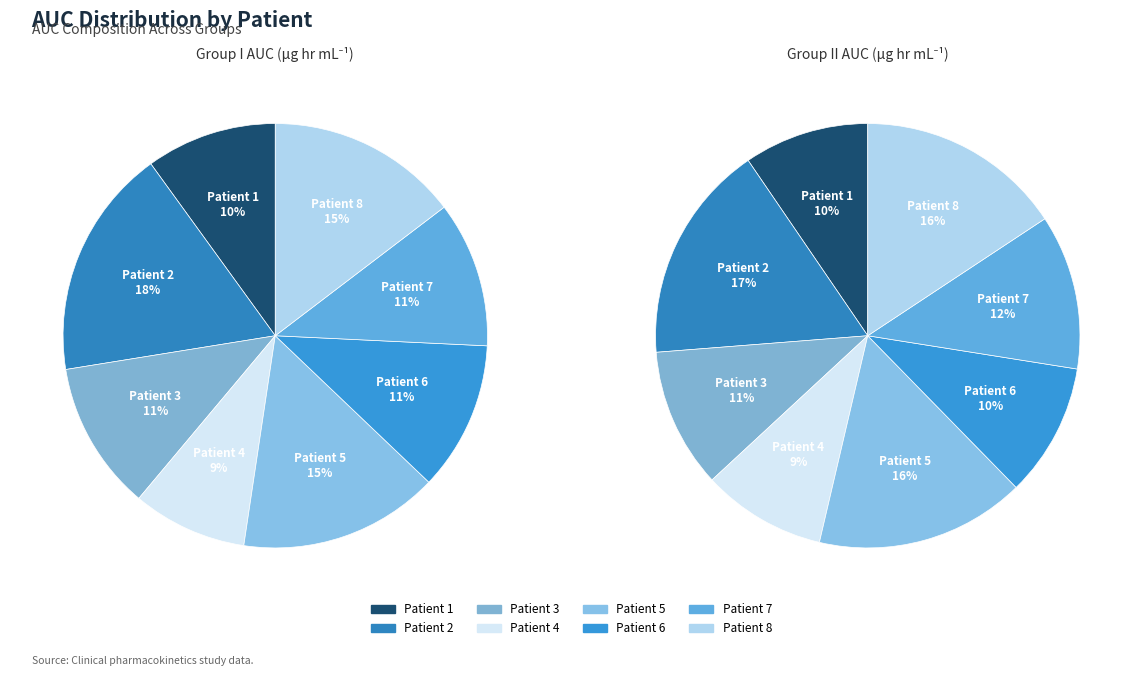

Which series has the largest range (max minus min)?

Group I AUC